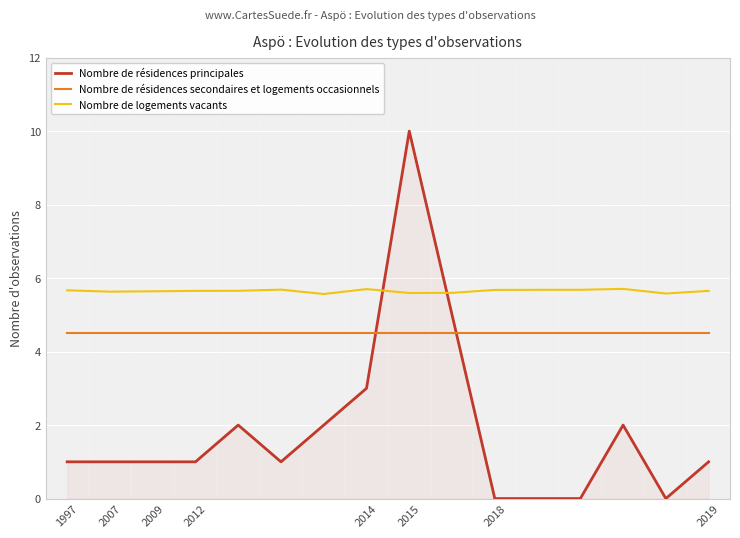

Which series has the largest range (max minus min)?

Nombre de résidences principales